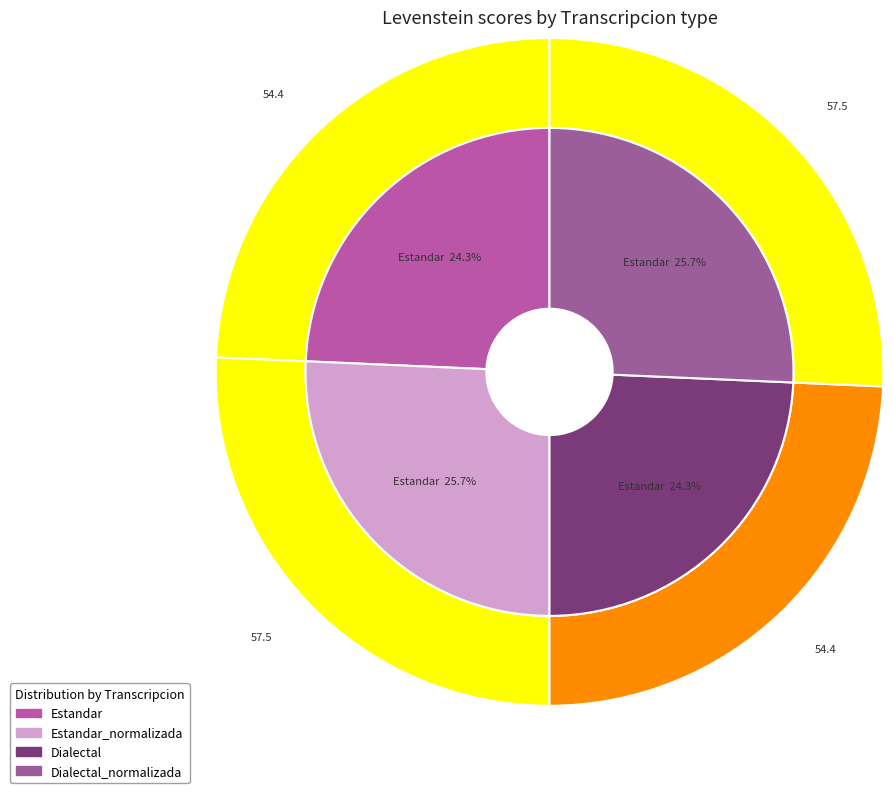

Between Dialectal and Estandar, which is larger?

Dialectal